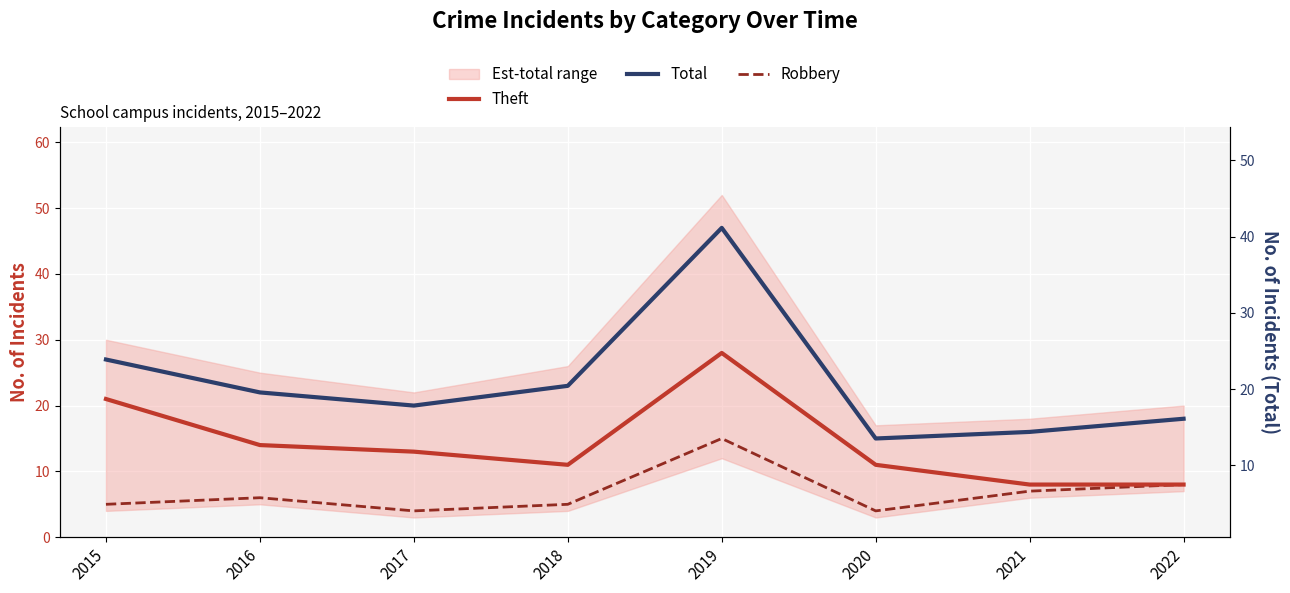

Reading right to left, transcribe all the data shown in this chart.

Theft: 8	8	11	28	11	13	14	21
Total: 18	16	15	47	23	20	22	27
Robbery: 8	7	4	15	5	4	6	5